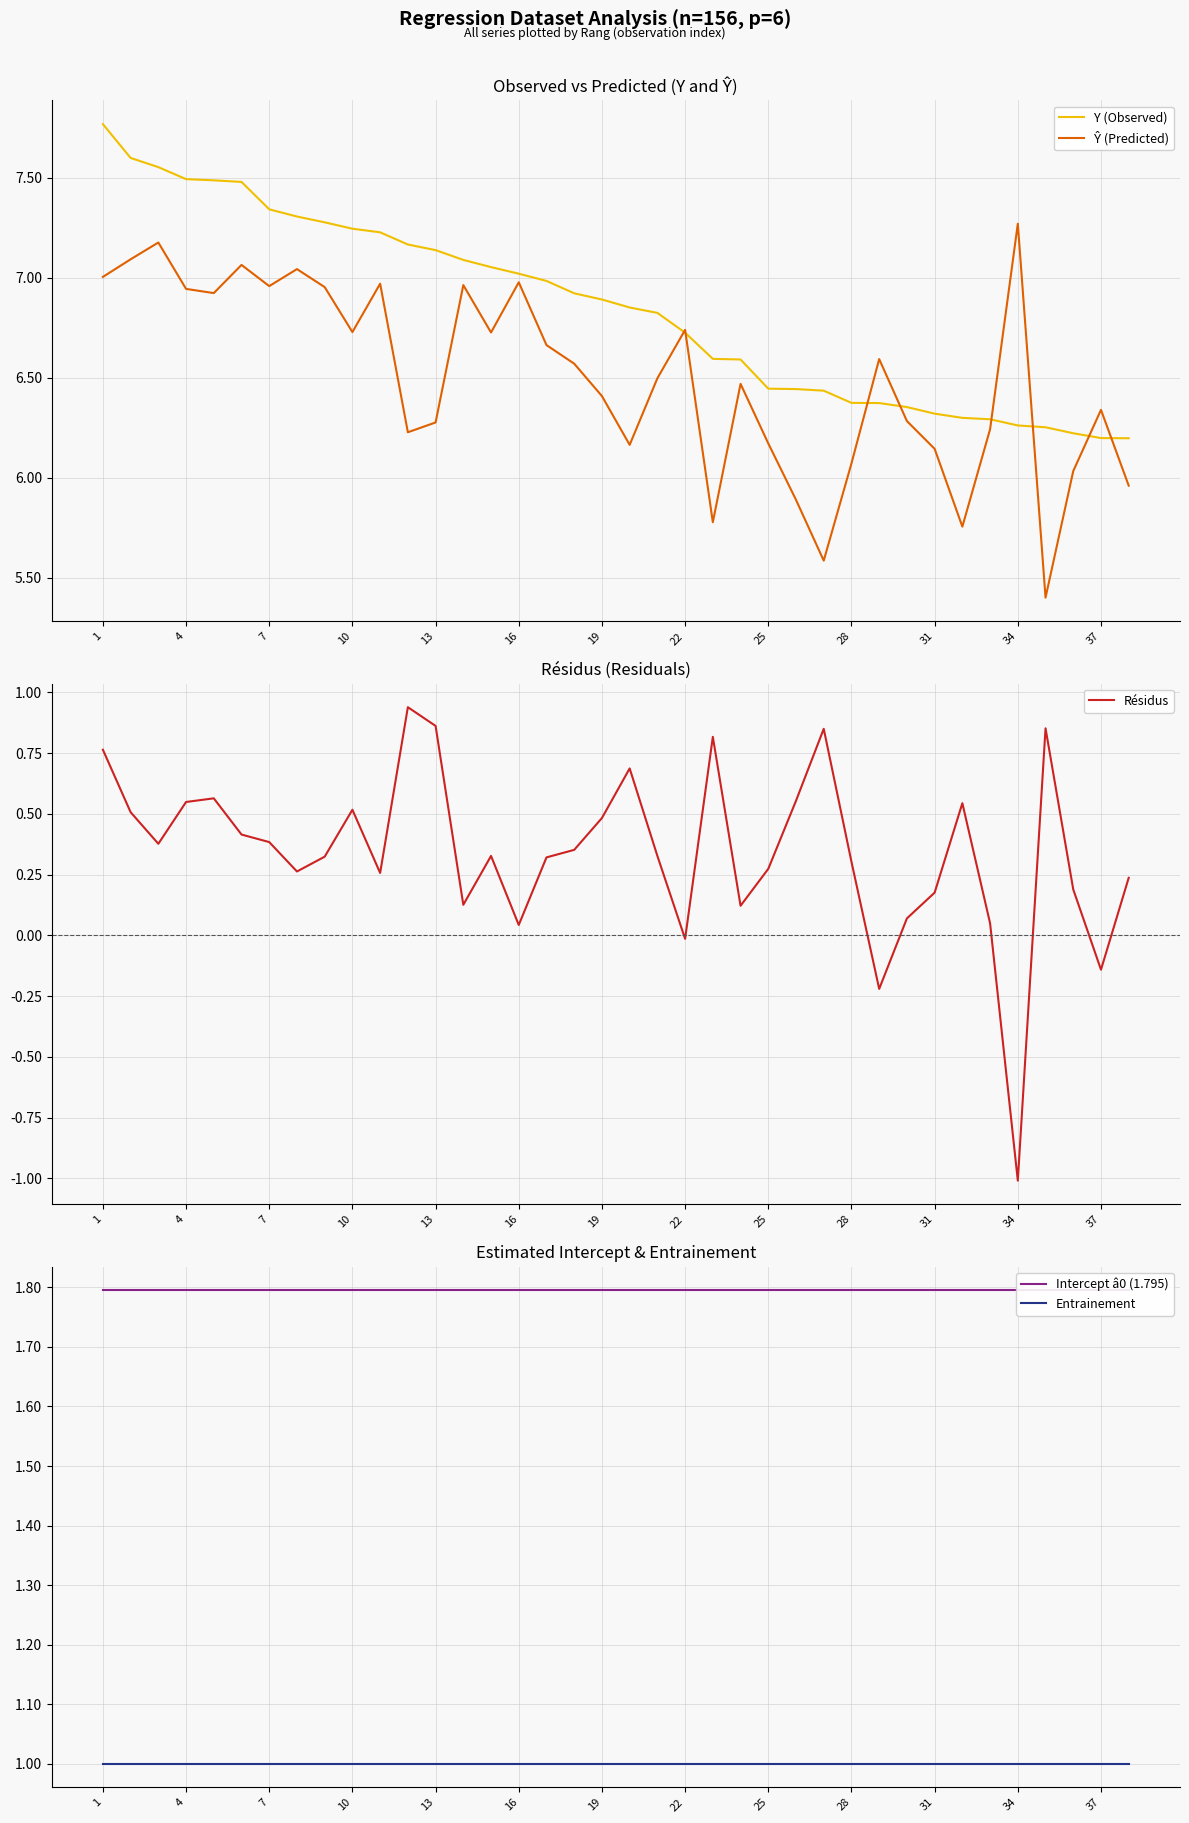

What are all the series names shown in the legend?

Y (Observed), Ŷ (Predicted), Résidus, Intercept â0 (1.795), Entrainement